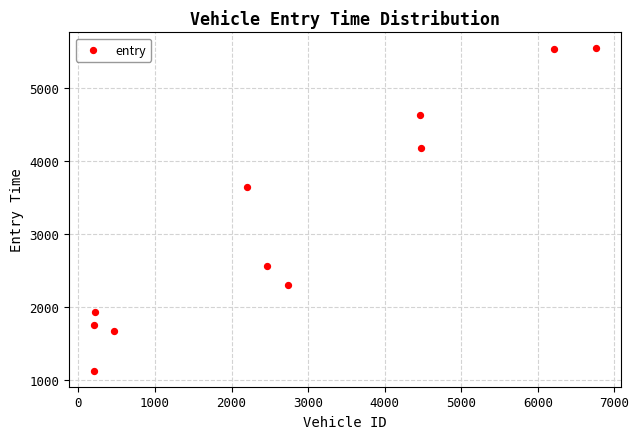

What is the range of X values (max minus min)?

6547.0